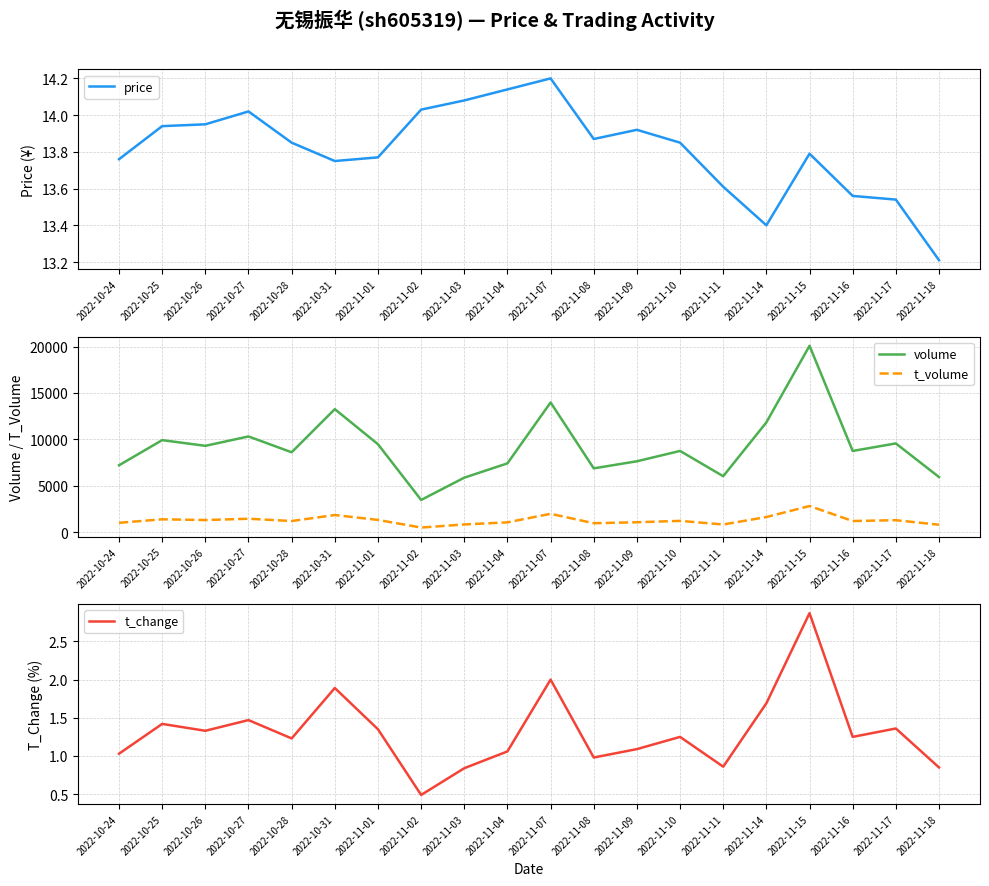

What is the lowest value of the price series?

13.2